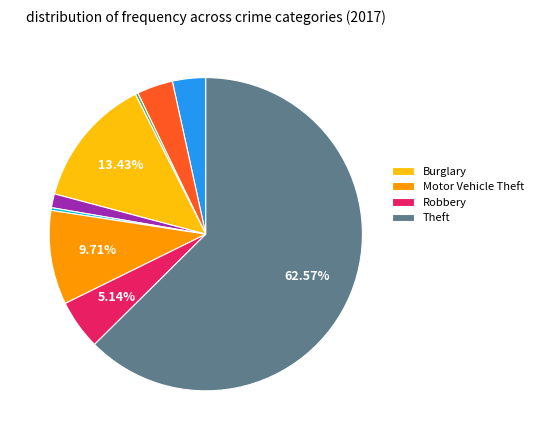

Is there any slice that represents more than half of the pie?

Yes